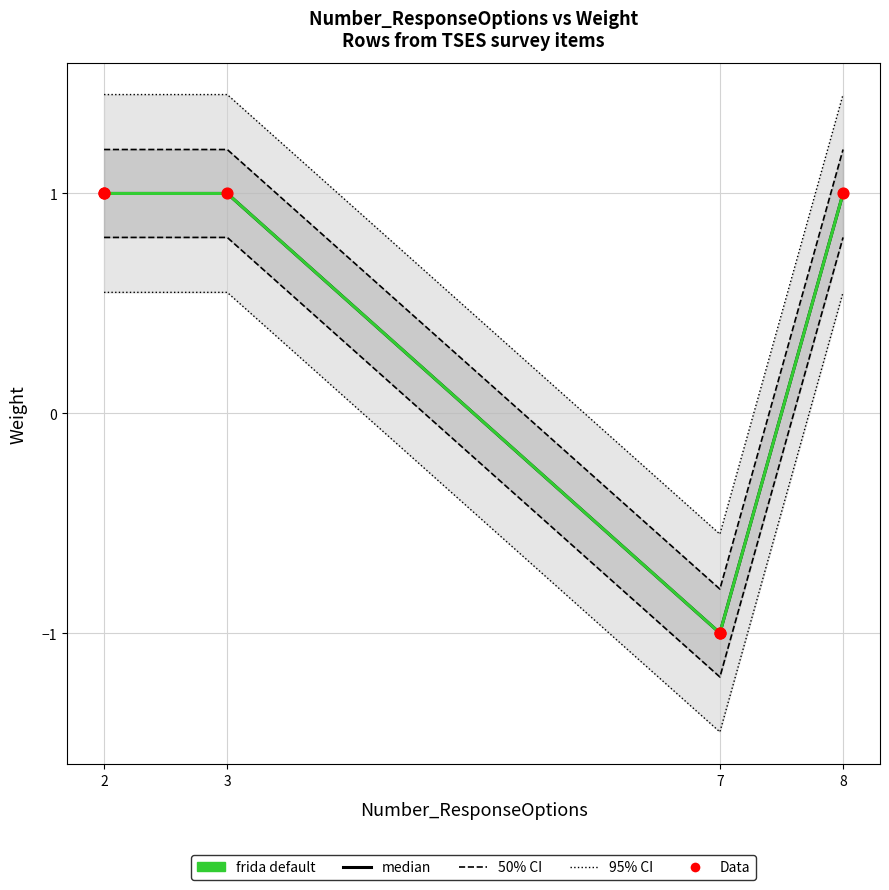

Is the value of 50% CI at 8 greater than the value of 95% CI at 8?

Yes